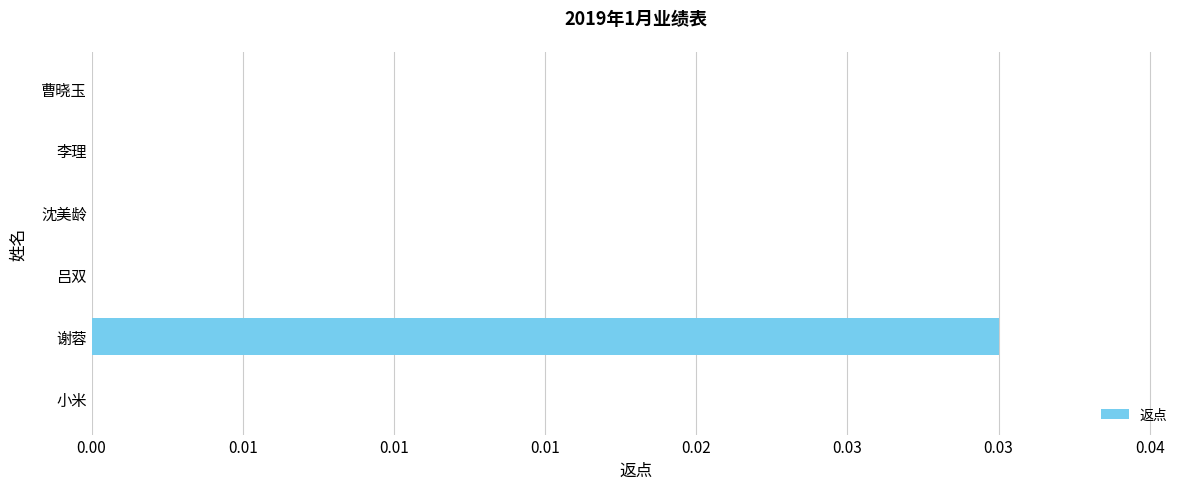

Are the bars horizontal?

Yes